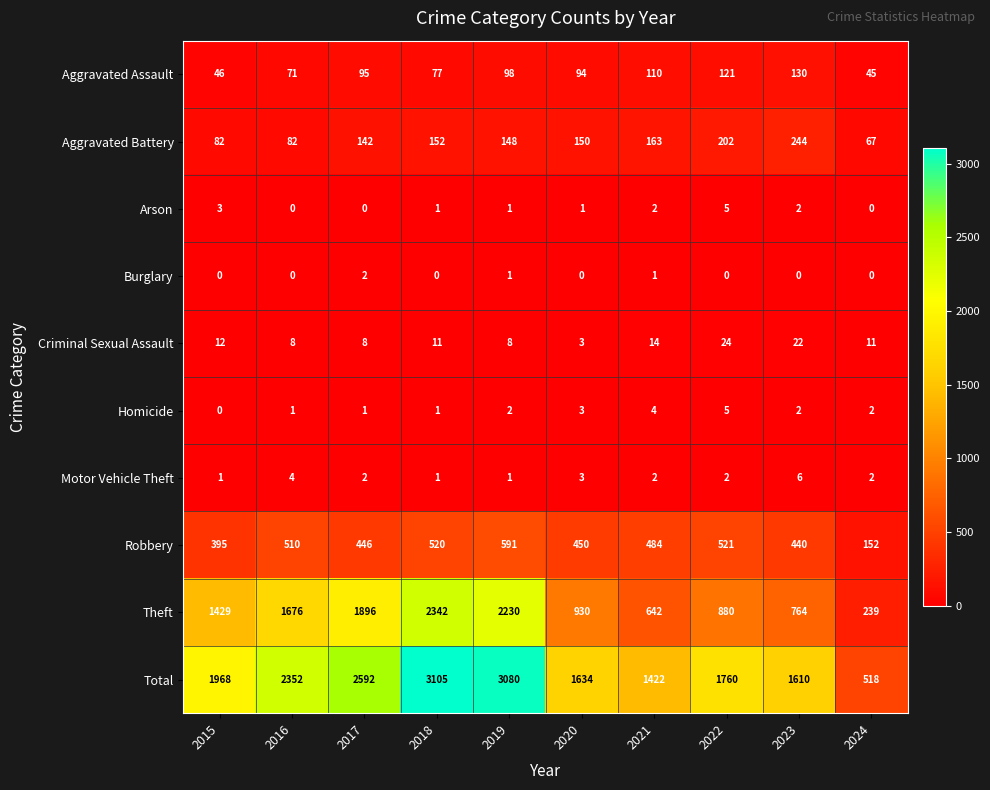

Which series changed the most between 2018 and 2019?

Theft